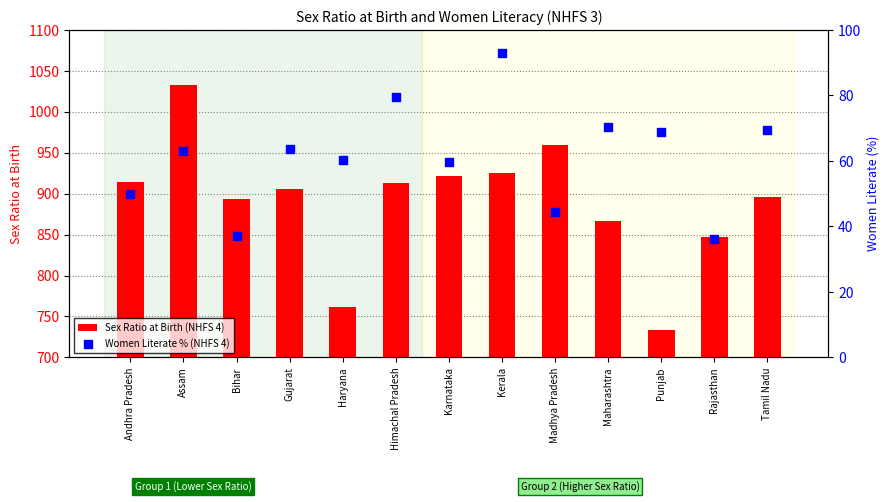

What are all the series names shown in the legend?

Sex Ratio at Birth (NHFS 4), Women Literate % (NHFS 4)